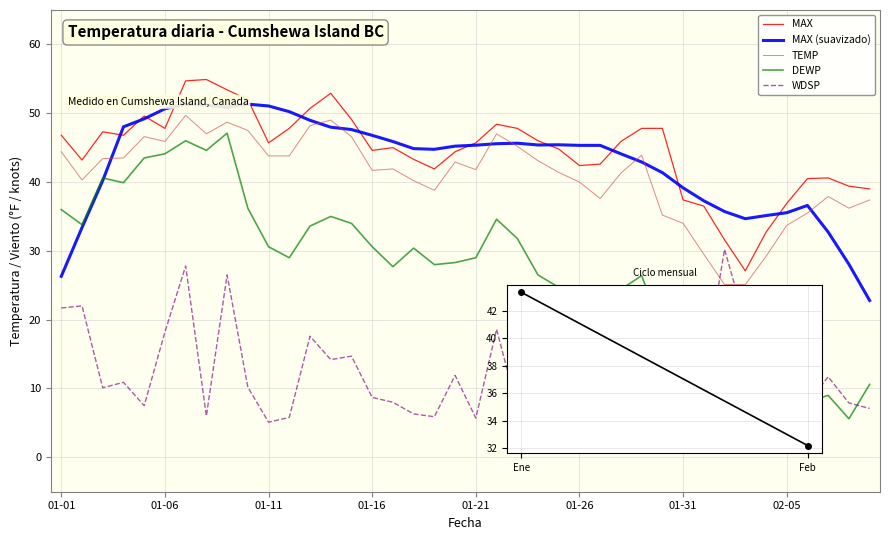

In TEMP, how many points are lower than both neighbors (excluding endpoints)?

8